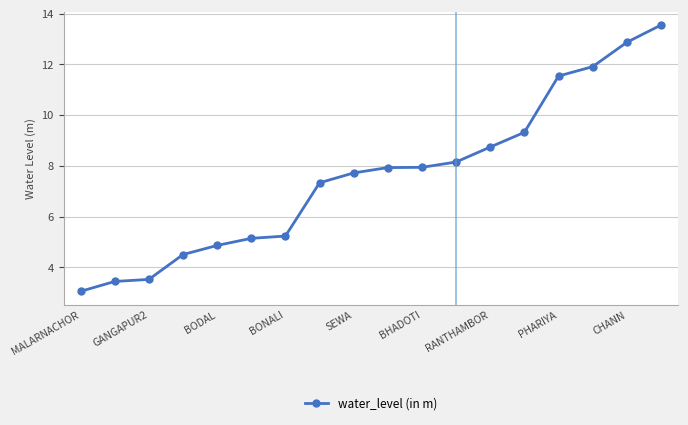

What is the value of the 9th point from the left?

7.7